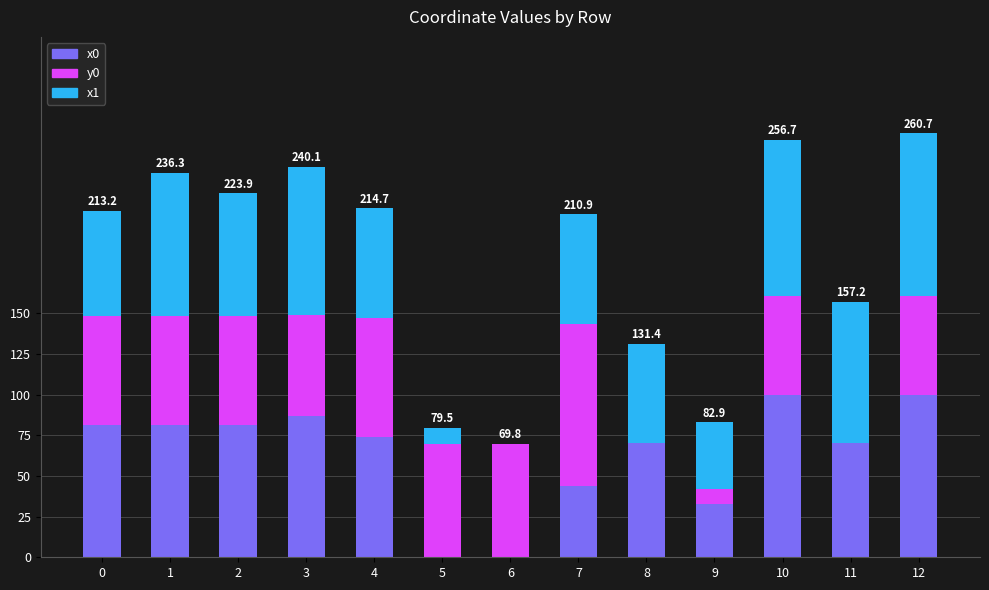

Is it true that x0 equals 45.2 at 10?

False